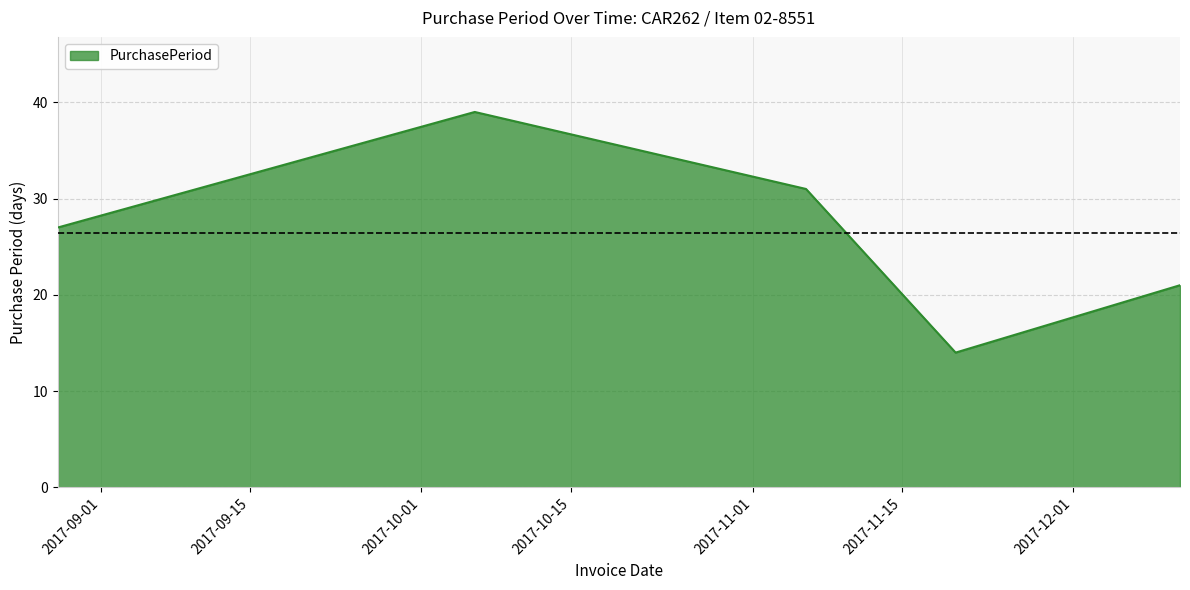

What is the difference between the maximum and minimum values?

25